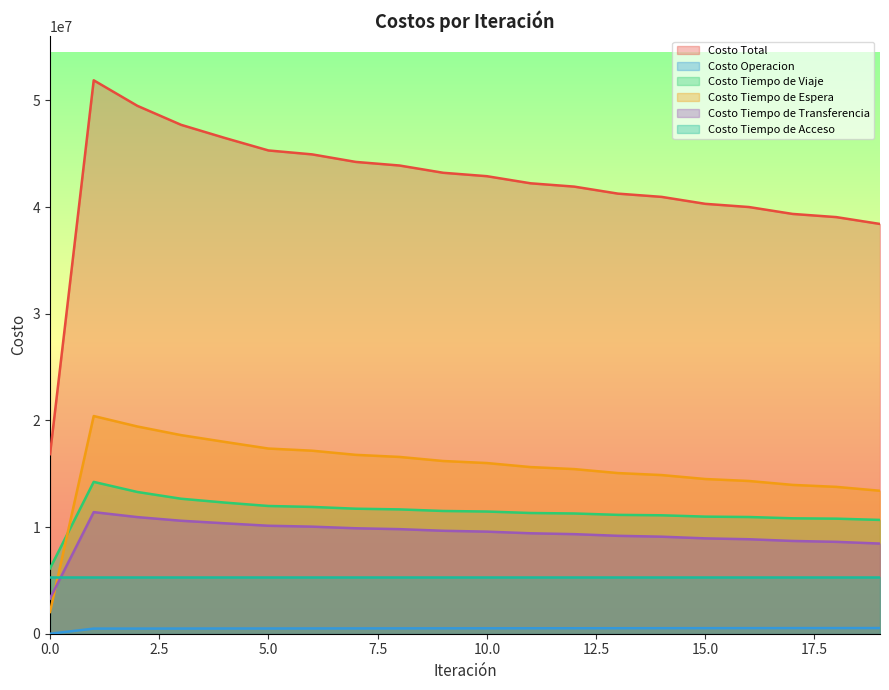

True or false: Costo Tiempo de Transferencia and Costo Total intersect in this chart.

False